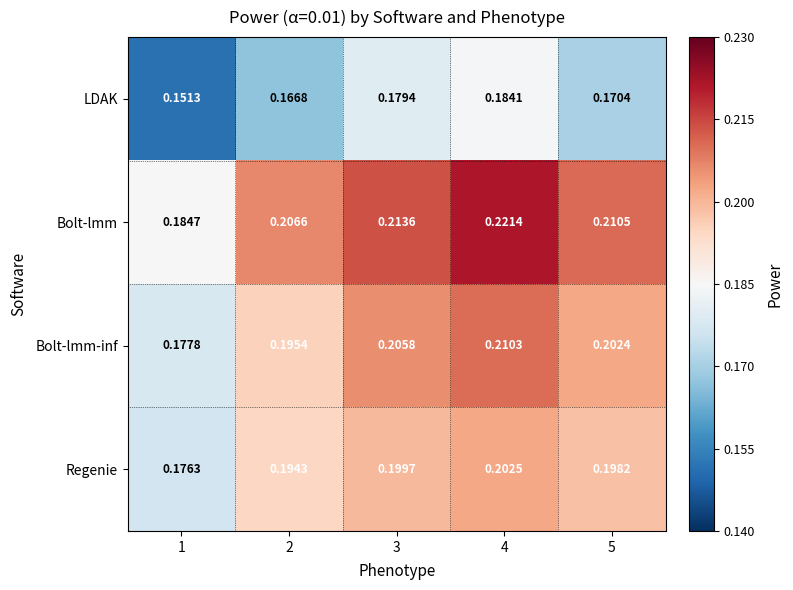

Count the number of data series in this chart.

4